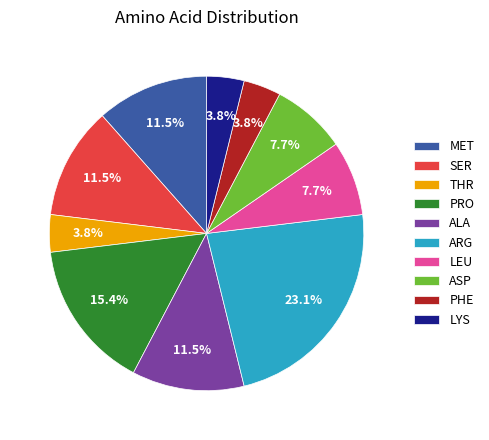

Approximately how many times larger is the value at ALA compared to LYS?

3.0